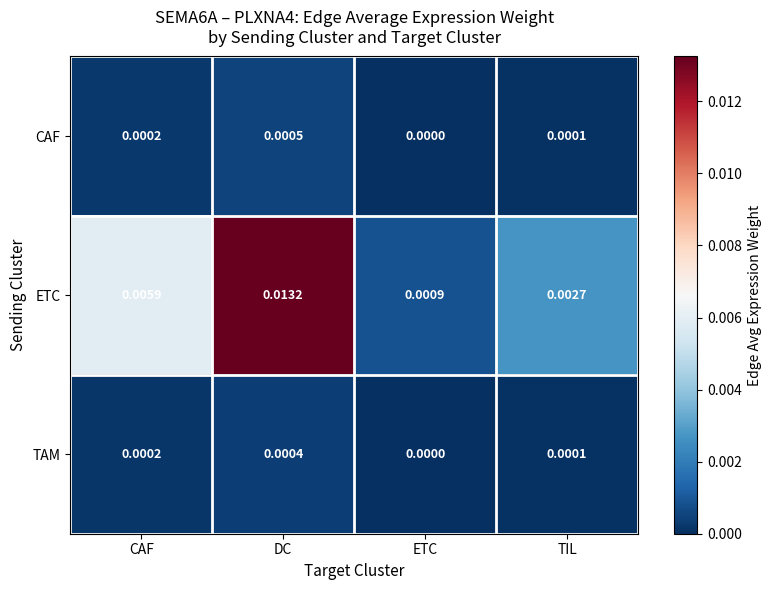

List the labels in order of TAM value, largest first.

DC, CAF, TIL, ETC